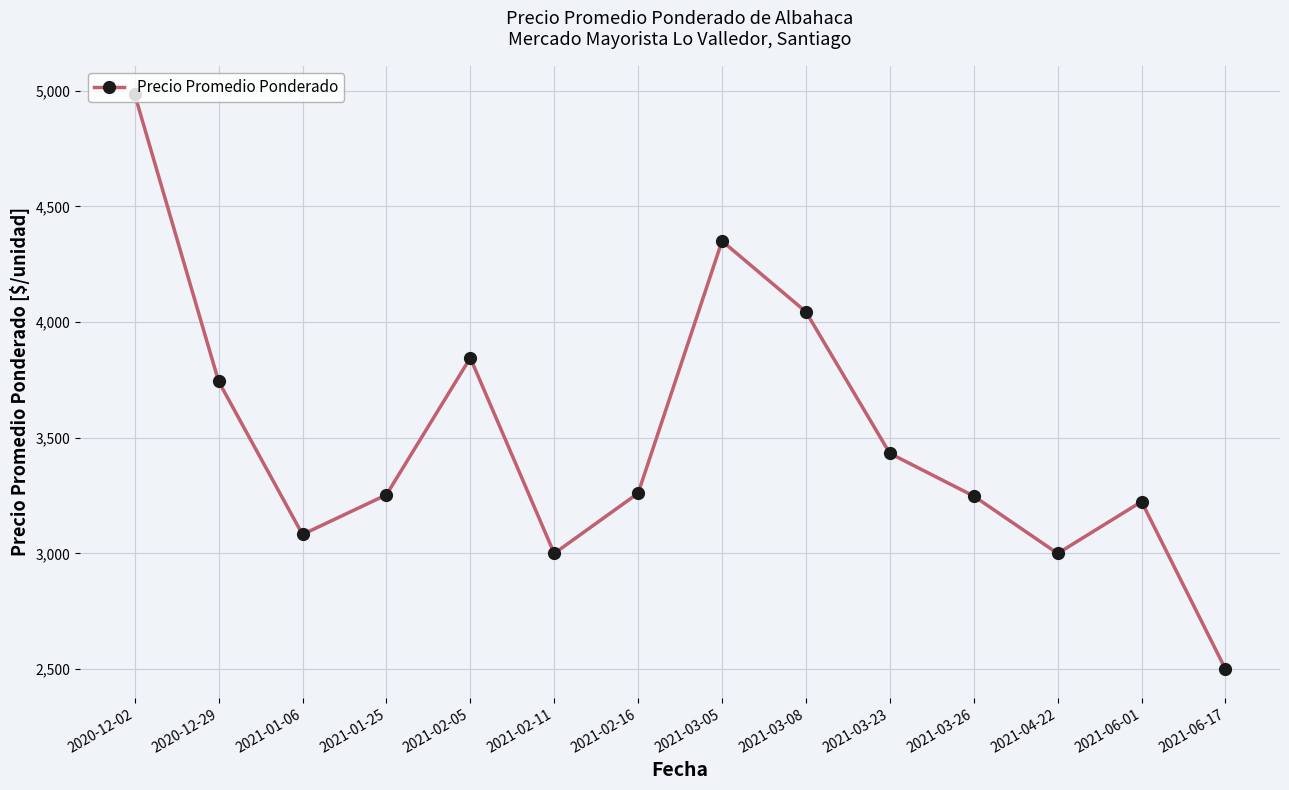

What is the ratio of the value at 2021-02-16 to the value at 2021-06-01?

1.0